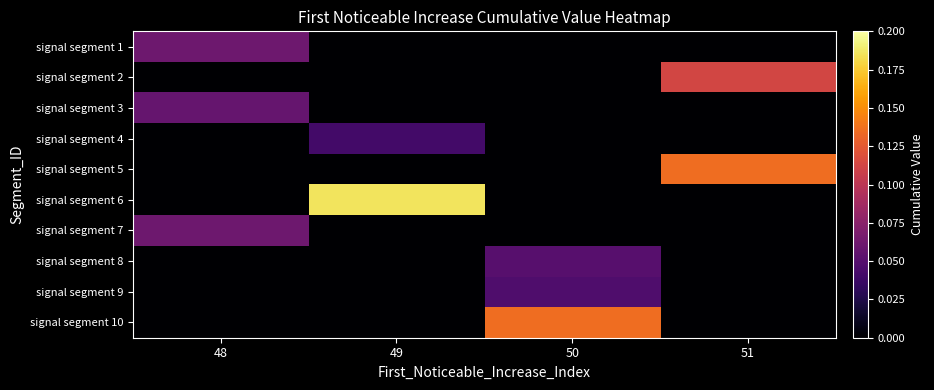

Reading left to right, list all the values displayed in this chart.

signal segment 1: 48=0.1	49=0.0	50=0.0	51=0.0
signal segment 2: 48=0.0	49=0.0	50=0.0	51=0.1
signal segment 3: 48=0.1	49=0.0	50=0.0	51=0.0
signal segment 4: 48=0.0	49=0.0	50=0.0	51=0.0
signal segment 5: 48=0.0	49=0.0	50=0.0	51=0.1
signal segment 6: 48=0.0	49=0.2	50=0.0	51=0.0
signal segment 7: 48=0.1	49=0.0	50=0.0	51=0.0
signal segment 8: 48=0.0	49=0.0	50=0.1	51=0.0
signal segment 9: 48=0.0	49=0.0	50=0.0	51=0.0
signal segment 10: 48=0.0	49=0.0	50=0.1	51=0.0